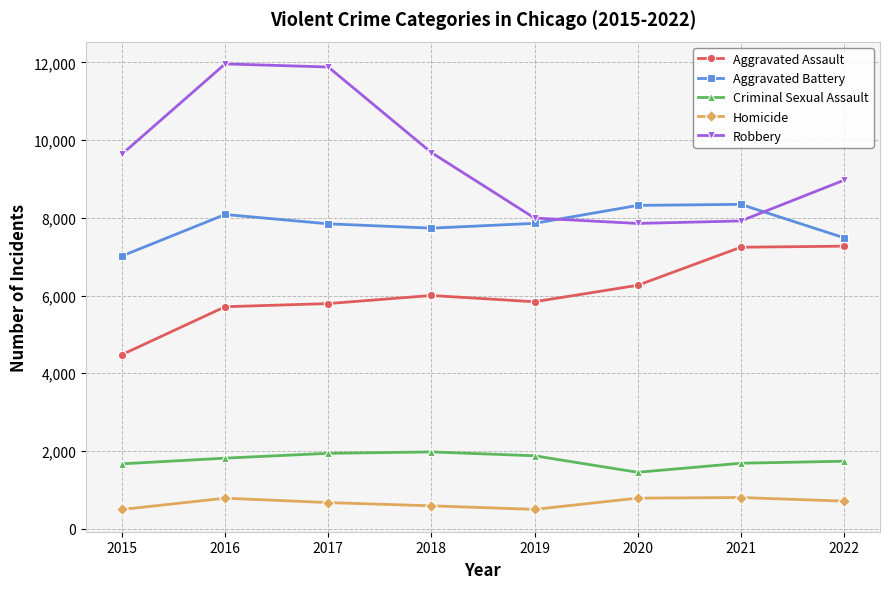

True or false: Aggravated Battery and Aggravated Assault intersect in this chart.

False